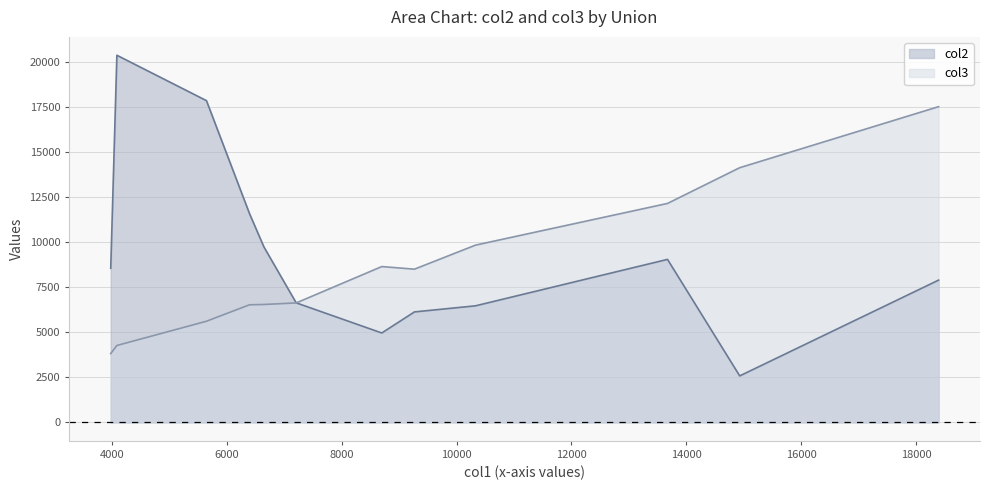

What is the total value across all series at Guarekha Union, Nesarabad?

13277